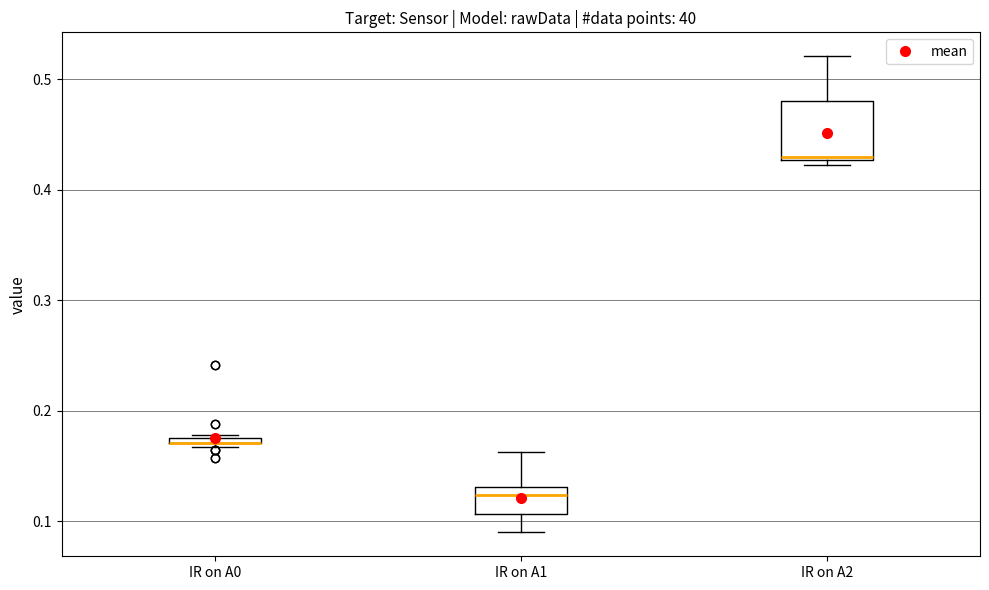

Comparing the boxes themselves (not the whiskers), which one is the tallest?

IR on A2